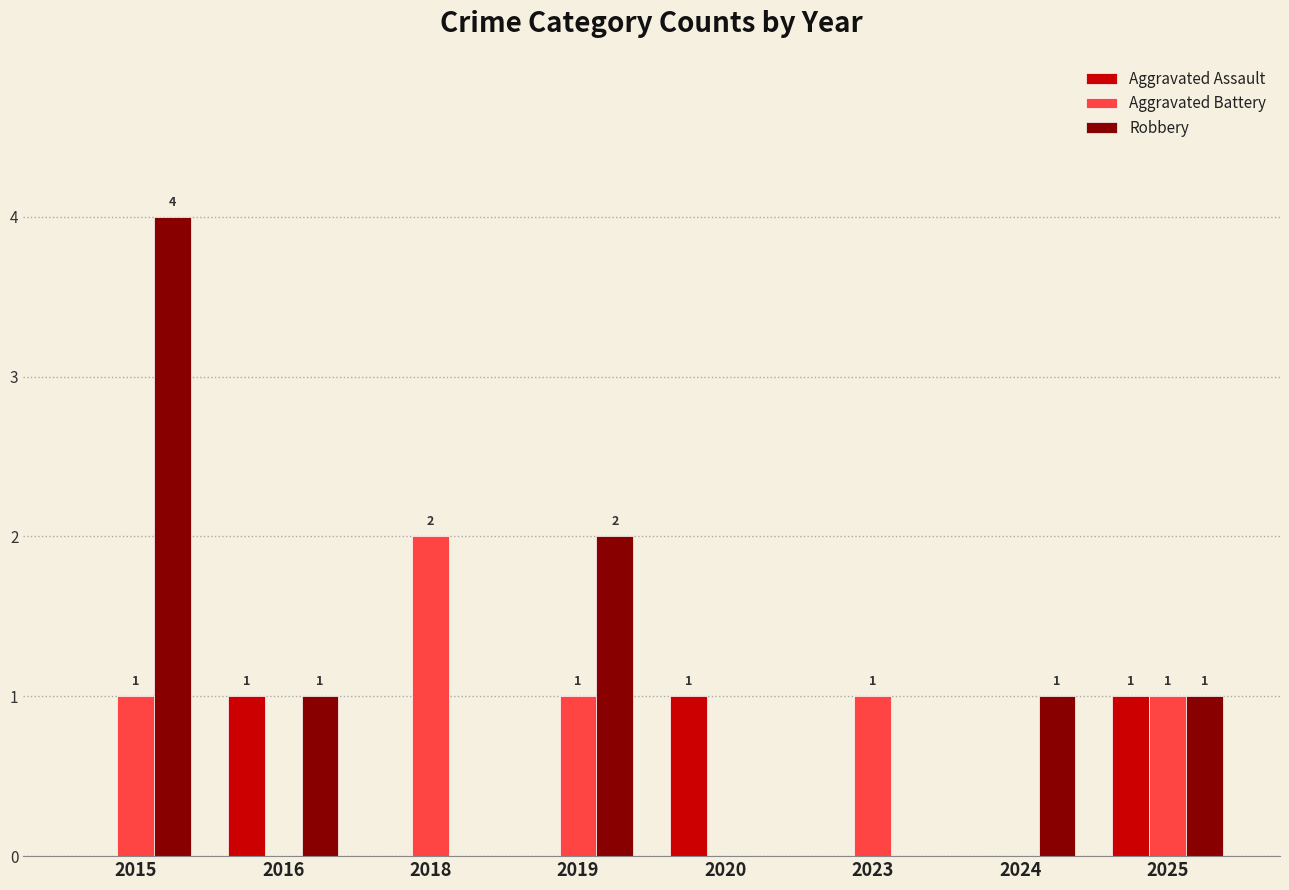

What is the greatest value displayed?

4